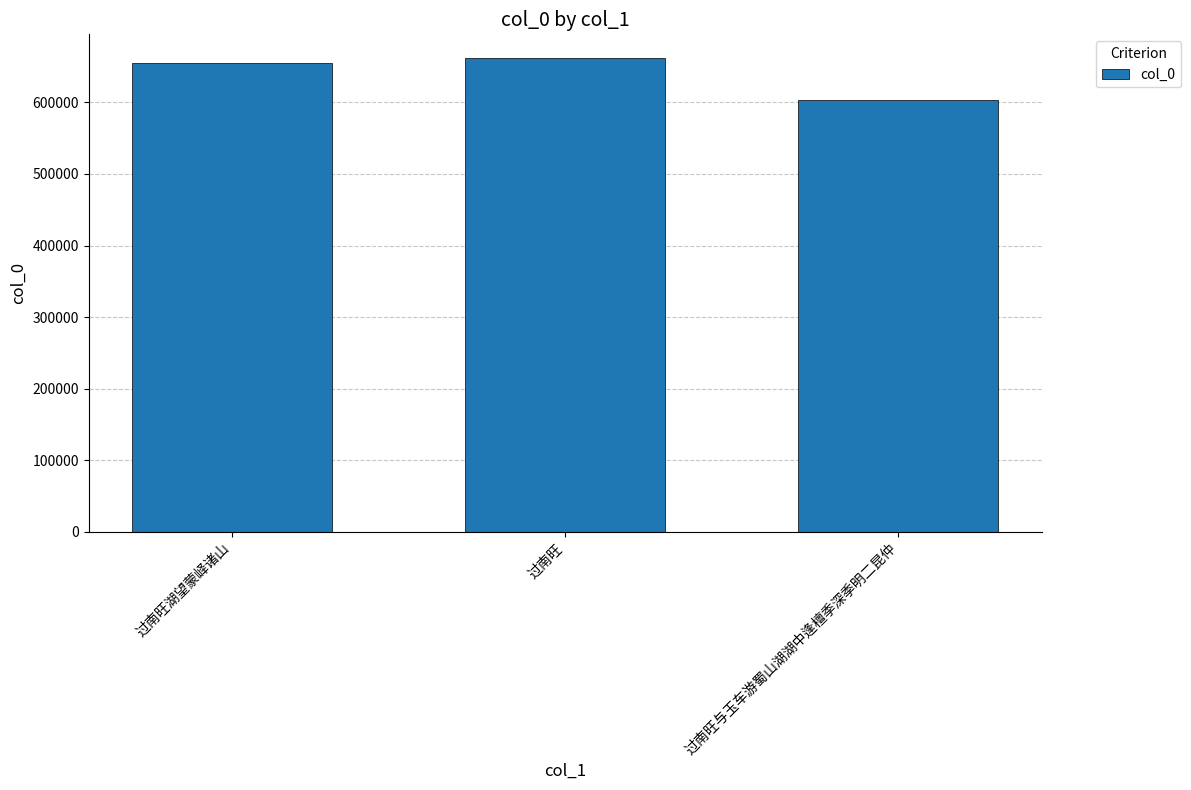

Reading left to right, what are all the values shown in this chart?

过南旺湖望蒙峄诸山=654953	过南旺=662071	过南旺与玉车游蜀山湖湖中逢檀季深季明二昆仲=603333